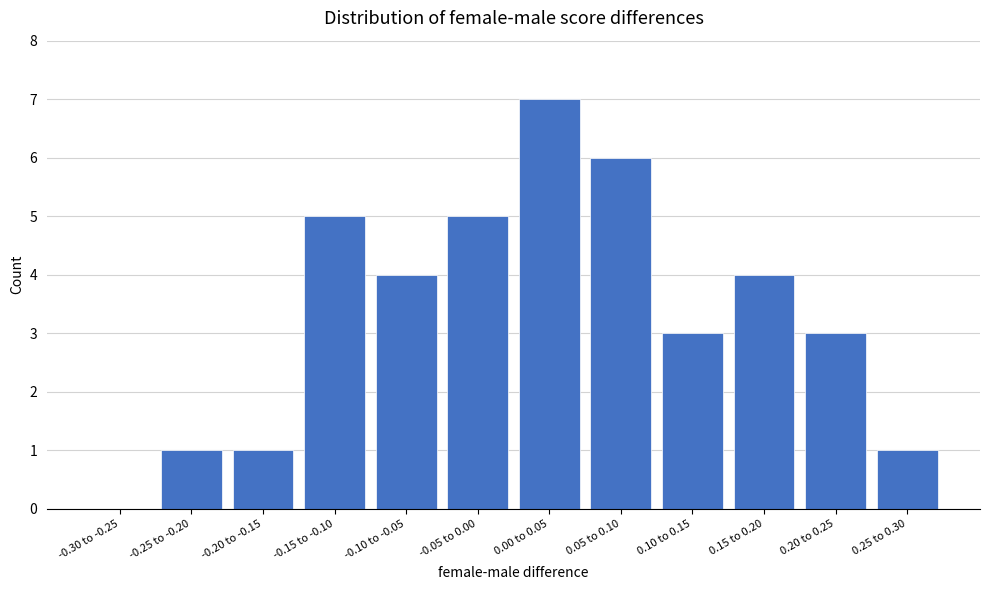

Reading left to right, what are all the values shown in this chart?

-0.30 to -0.25=0	-0.25 to -0.20=1	-0.20 to -0.15=1	-0.15 to -0.10=5	-0.10 to -0.05=4	-0.05 to 0.00=5	0.00 to 0.05=7	0.05 to 0.10=6	0.10 to 0.15=3	0.15 to 0.20=4	0.20 to 0.25=3	0.25 to 0.30=1